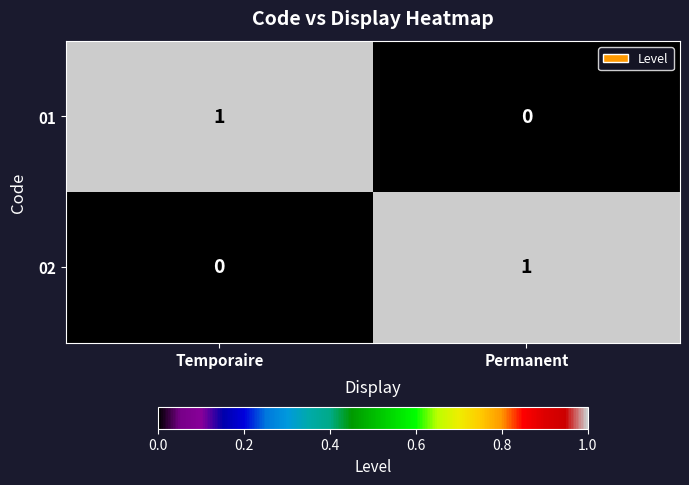

How many data points does each series have?

2